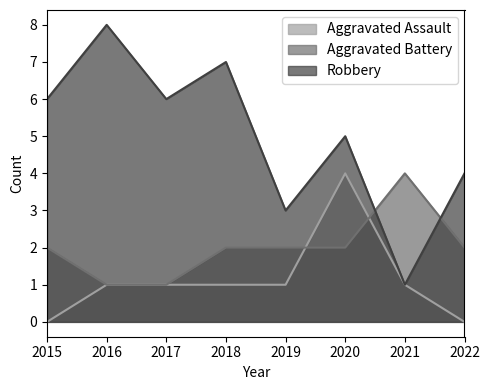

At which category does Aggravated Assault reach its first local peak?

2020